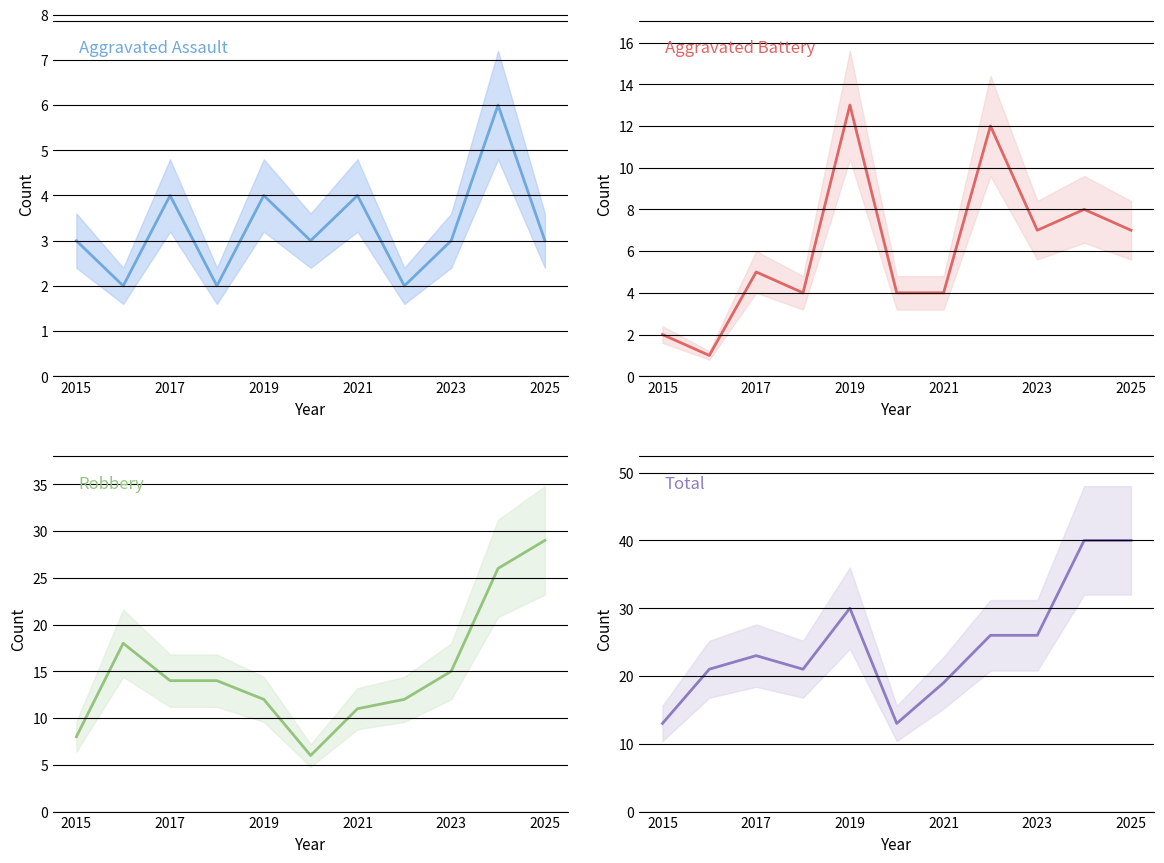

True or false: Aggravated Battery has a value of 7 at 2025.

True